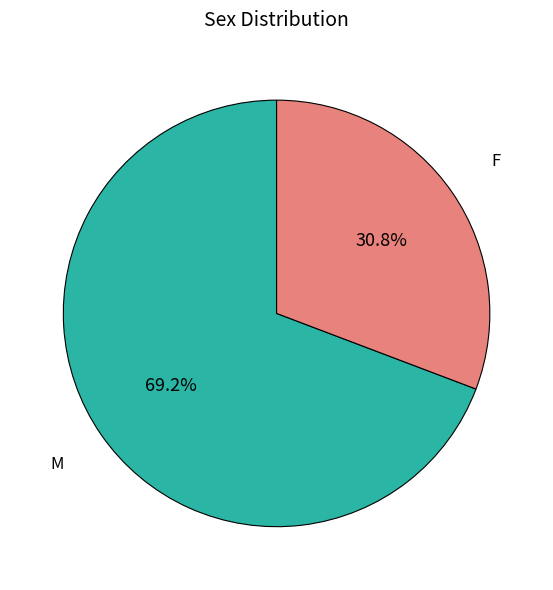

What is the majority slice?

M